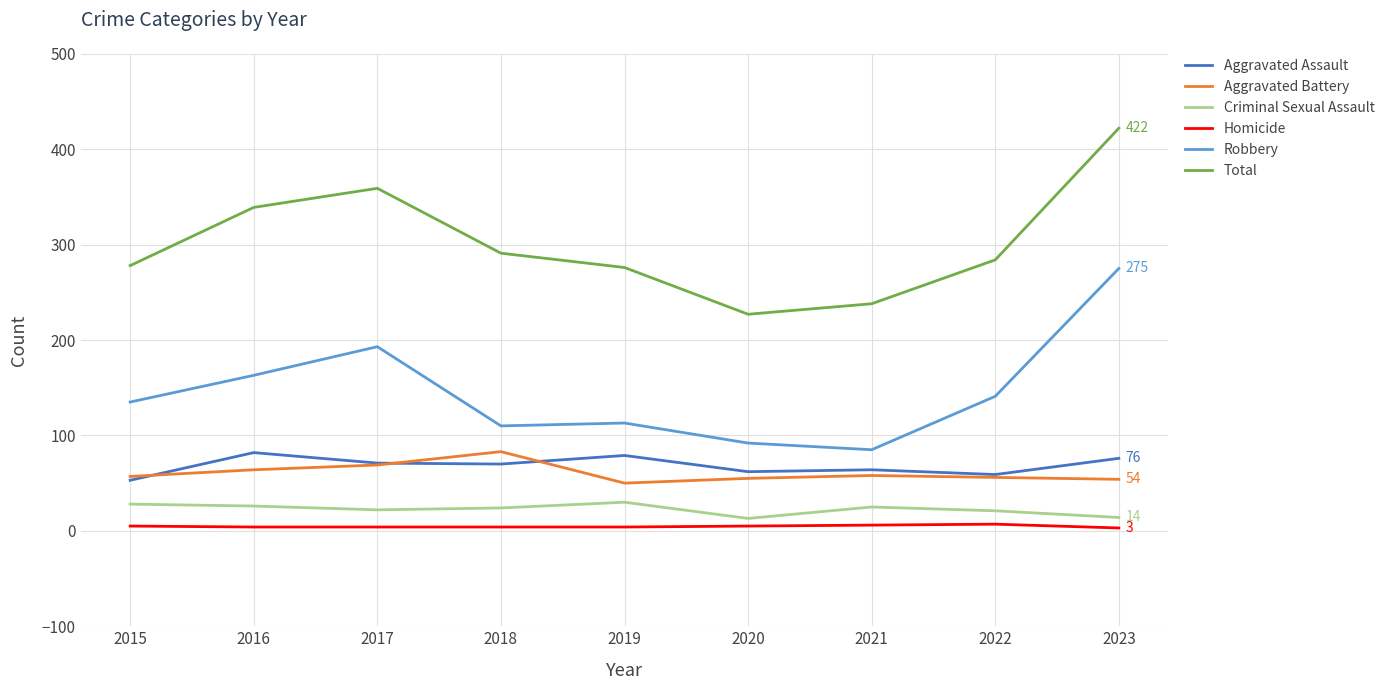

Is the value of Criminal Sexual Assault at 2022 greater than the value of Homicide at 2016?

Yes